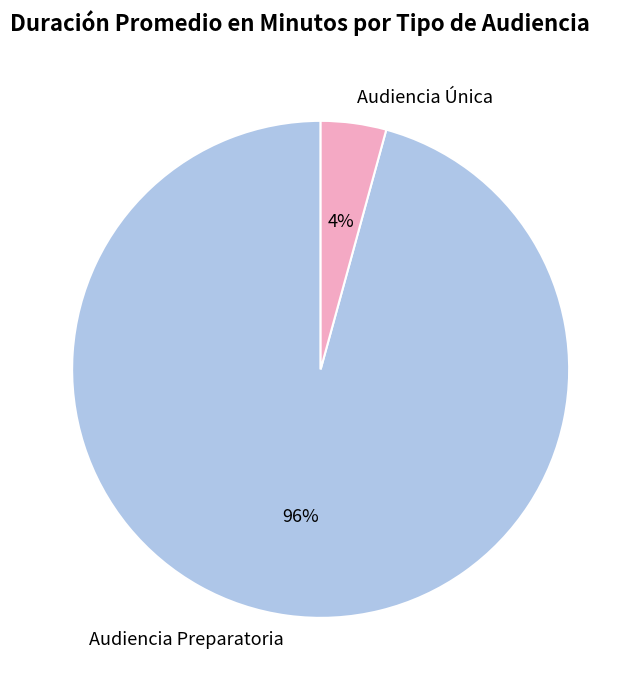

To the nearest percent, what portion does Audiencia Única represent?

4%